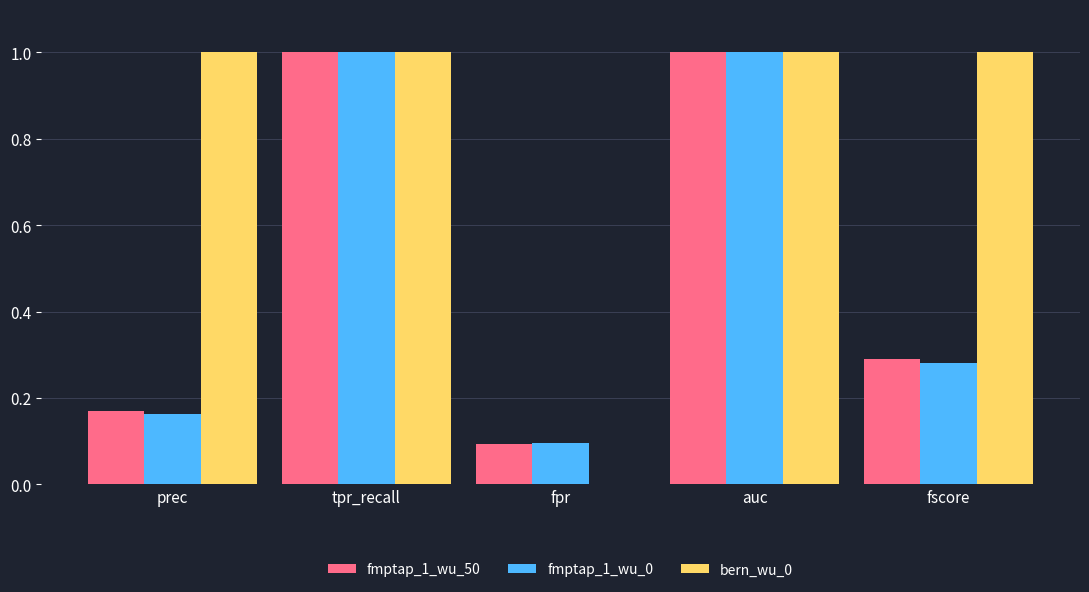

What is the maximum value shown in the chart?

1.0